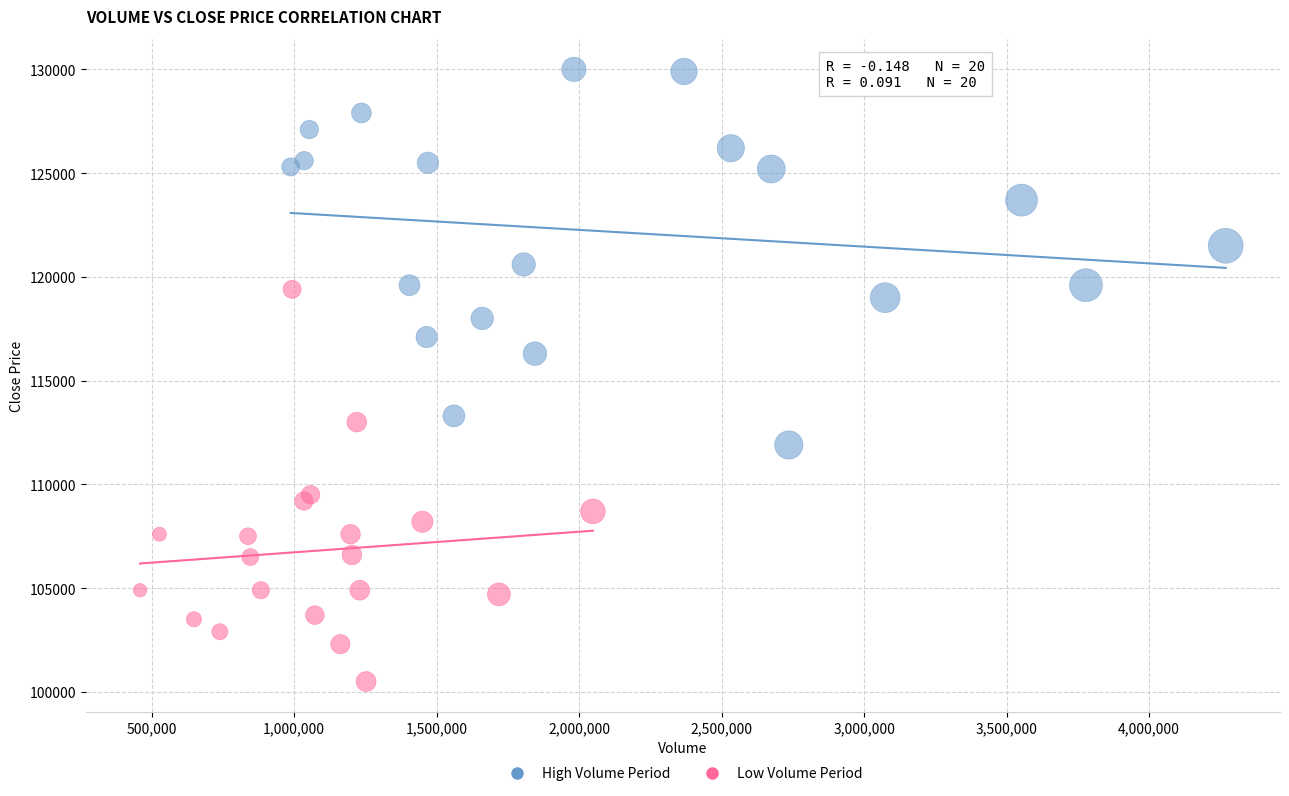

What are all the series names shown in the legend?

High Volume Period, Low Volume Period